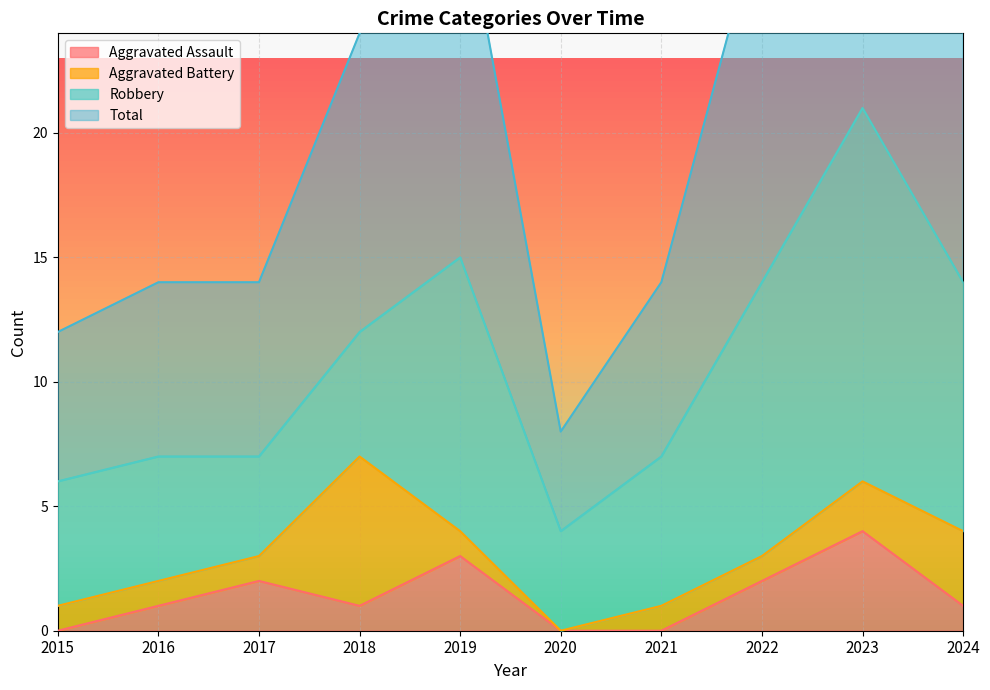

Rank the categories by Total value from lowest to highest.

2020, 2015, 2016, 2017, 2021, 2018, 2024, 2022, 2019, 2023